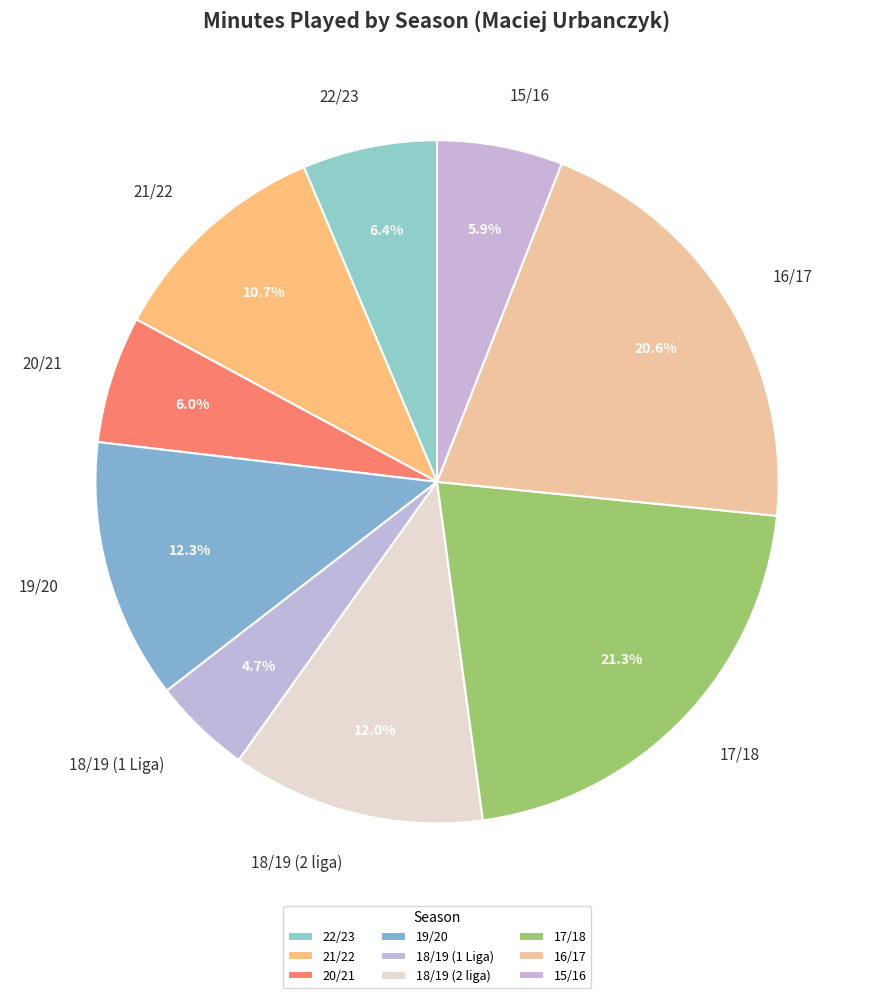

What percentage is the 18/19 (1 Liga) slice, to the nearest percent?

5%